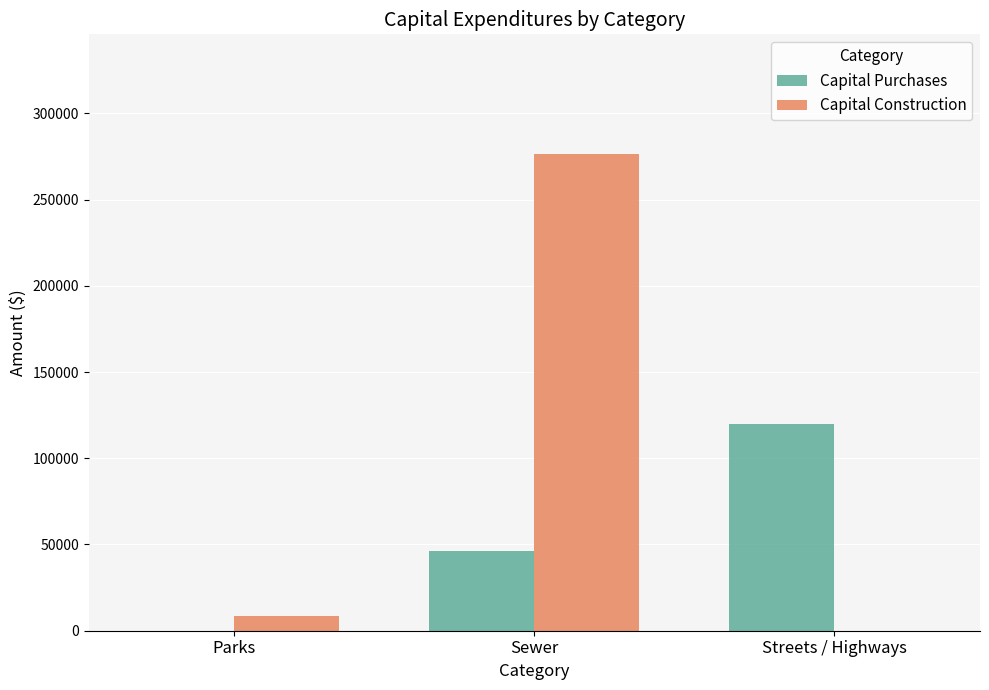

Which series has the largest range (max minus min)?

Capital Construction